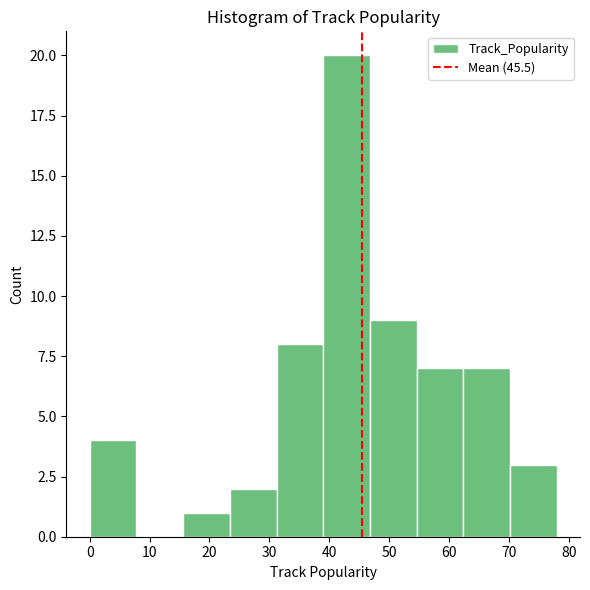

Reading left to right, list every bar in this chart as the range it spans on the x-axis followed by its height. Neither the bar edges nor the heights are printed on the chart, so give them approximately, as read against the axes.

0.0 to 7.8: 4
7.8 to 15.6: 0
15.6 to 23.4: 1
23.4 to 31.2: 2
31.2 to 39.0: 8
39.0 to 46.8: 20
46.8 to 54.6: 9
54.6 to 62.4: 7
62.4 to 70.2: 7
70.2 to 78.0: 3